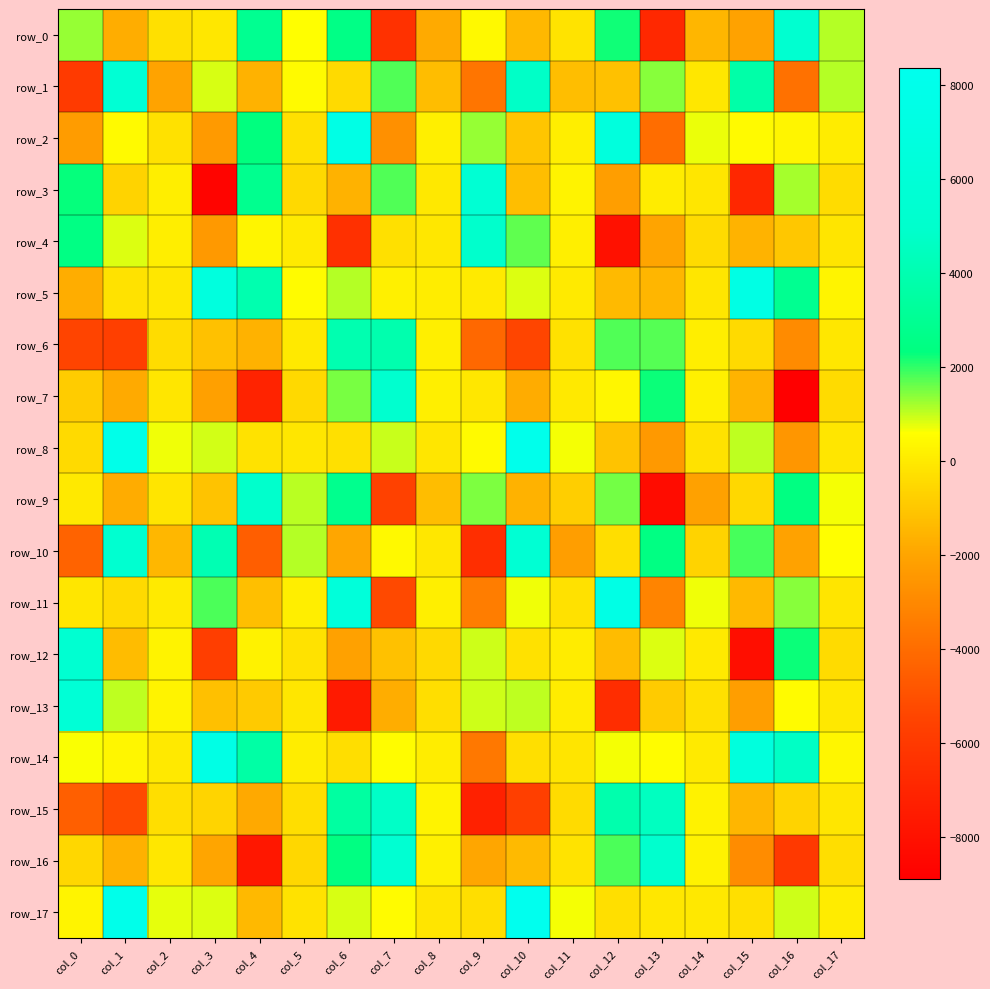

Count the number of categories in the chart.

18